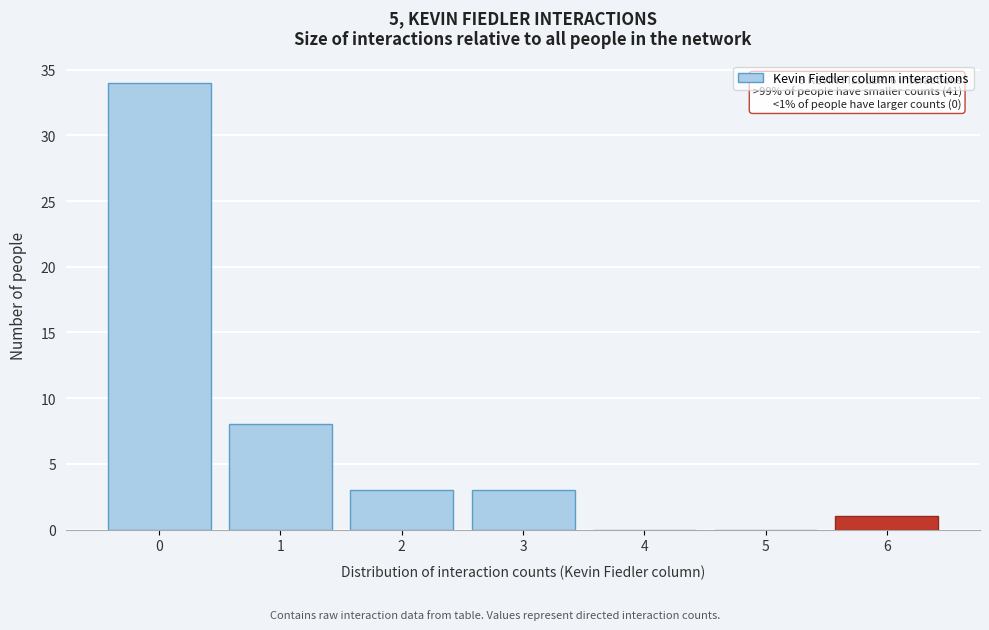

Reading right to left, transcribe all the data shown in this chart.

6=1	5=0	4=0	3=3	2=3	1=8	0=34